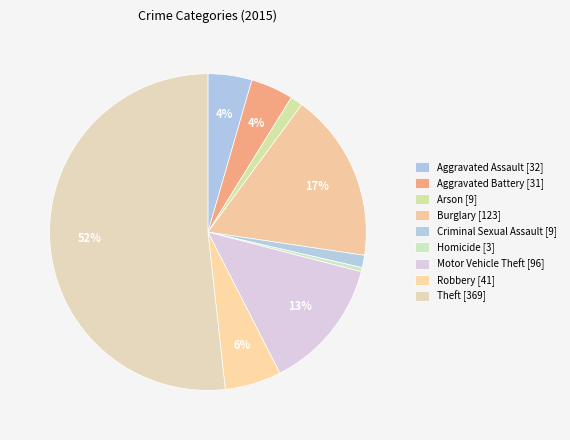

To the nearest percent, what is the combined percentage of Robbery and Aggravated Assault?

10%